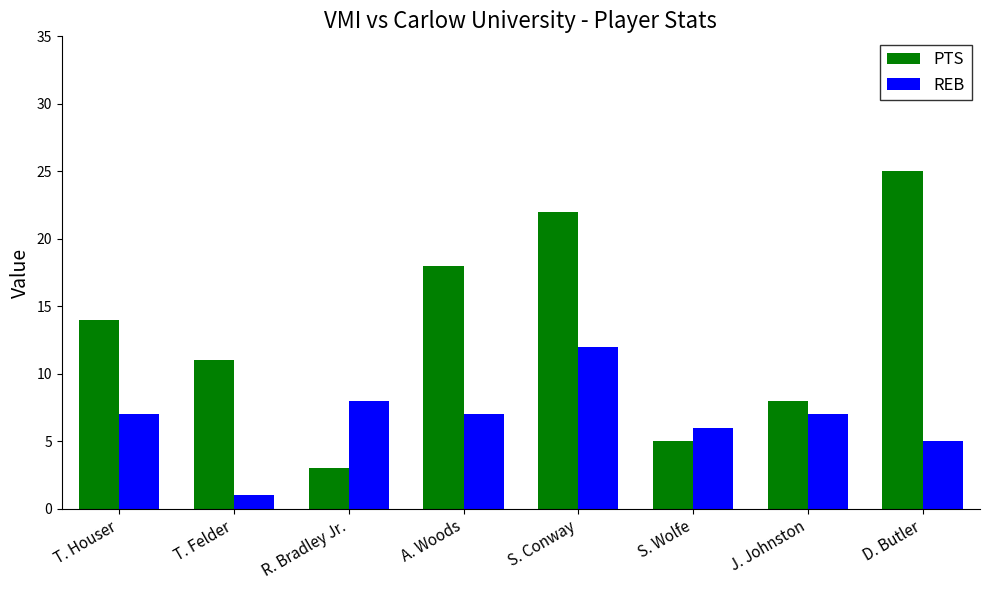

True or false: PTS has a value of 5 at J. Johnston.

False